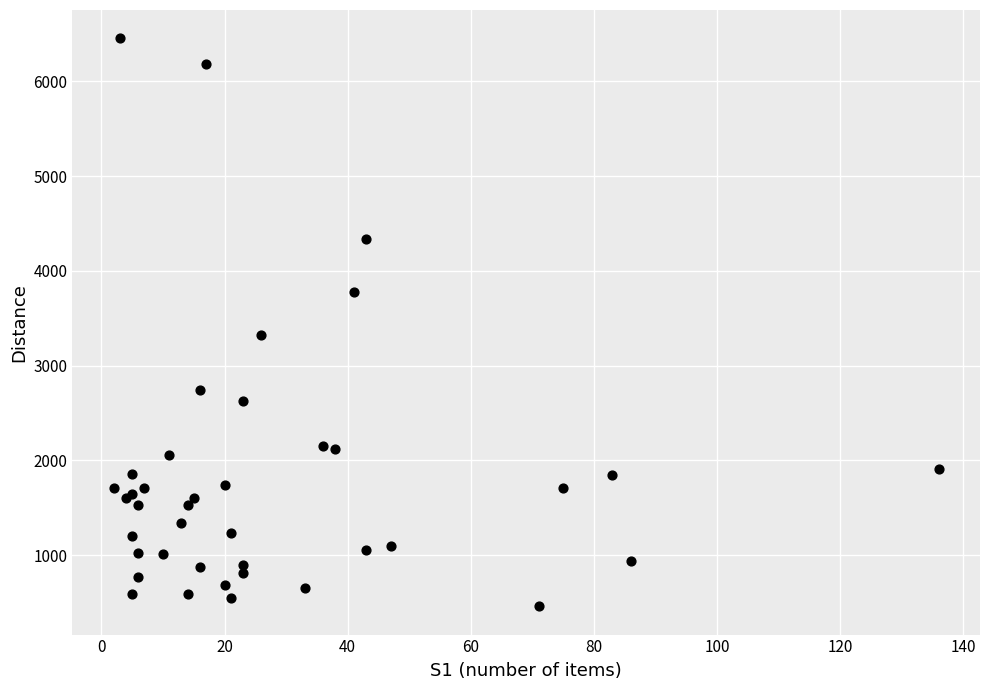

What Y value in the scatter plot is closest to 3457?

3319.9